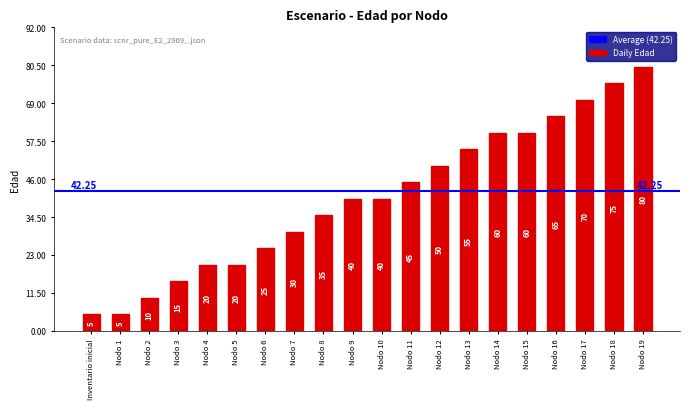

What is the label of the 4th bar from the left?

Nodo 3